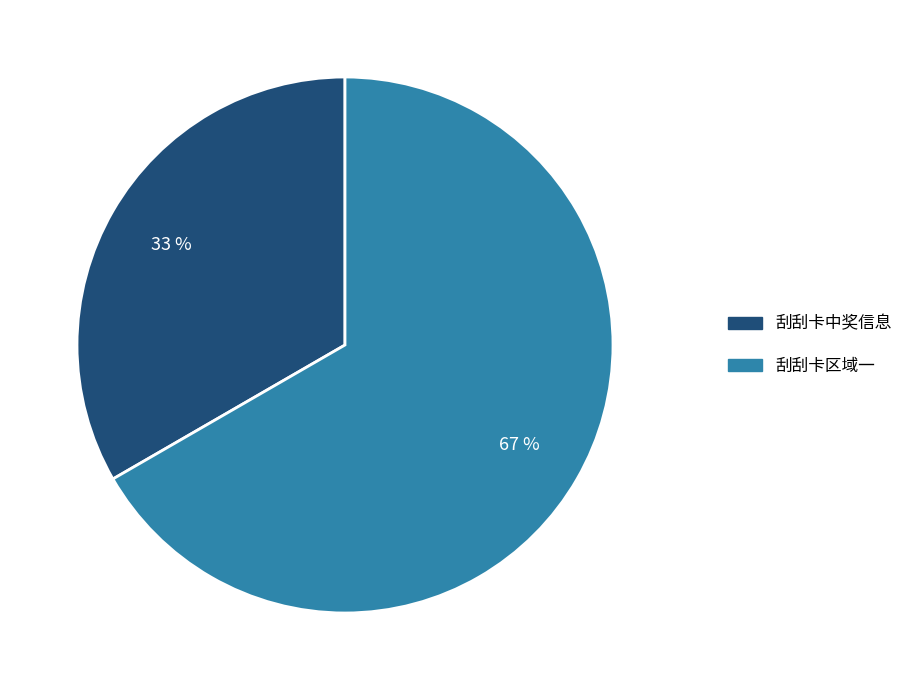

Is 刮刮卡中奖信息 the majority of the pie?

No